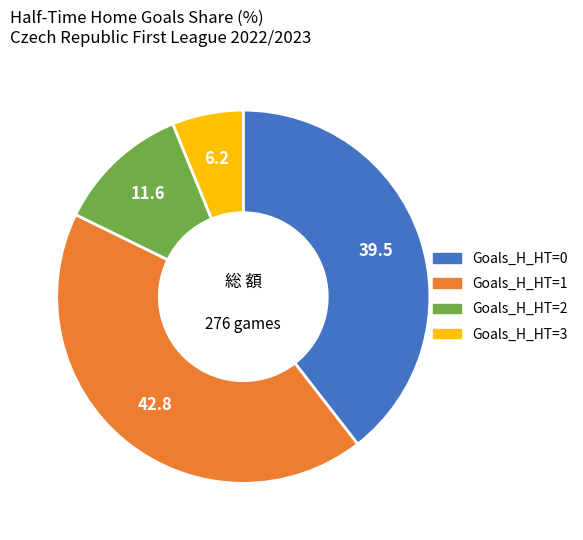

How many segments does this pie chart have?

4